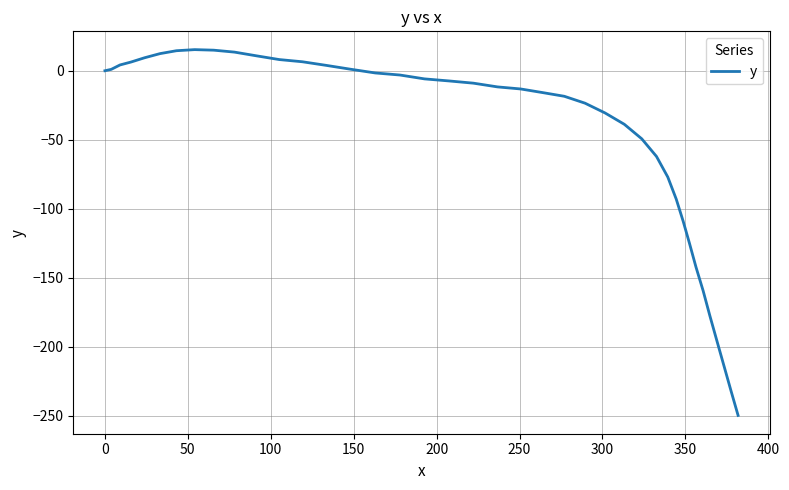

What is the smallest value displayed?

-249.7